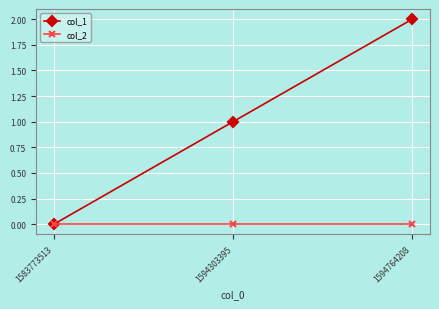

What is the total value across all series at 1594764208?

2